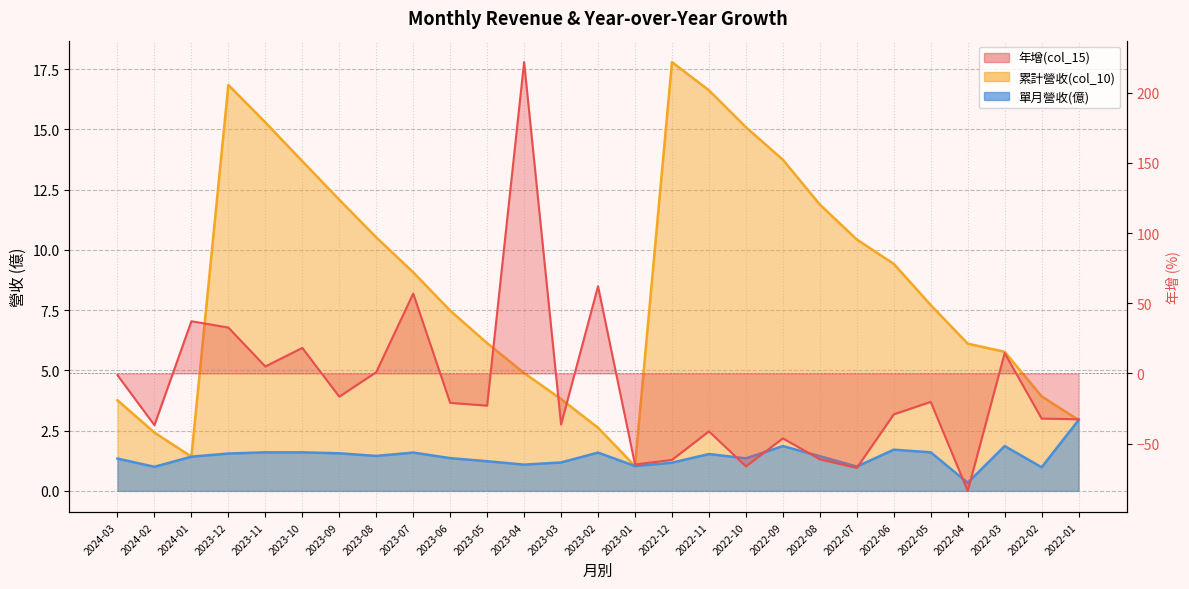

How many interior local valleys does the 累計營收(col_10) series have?

2